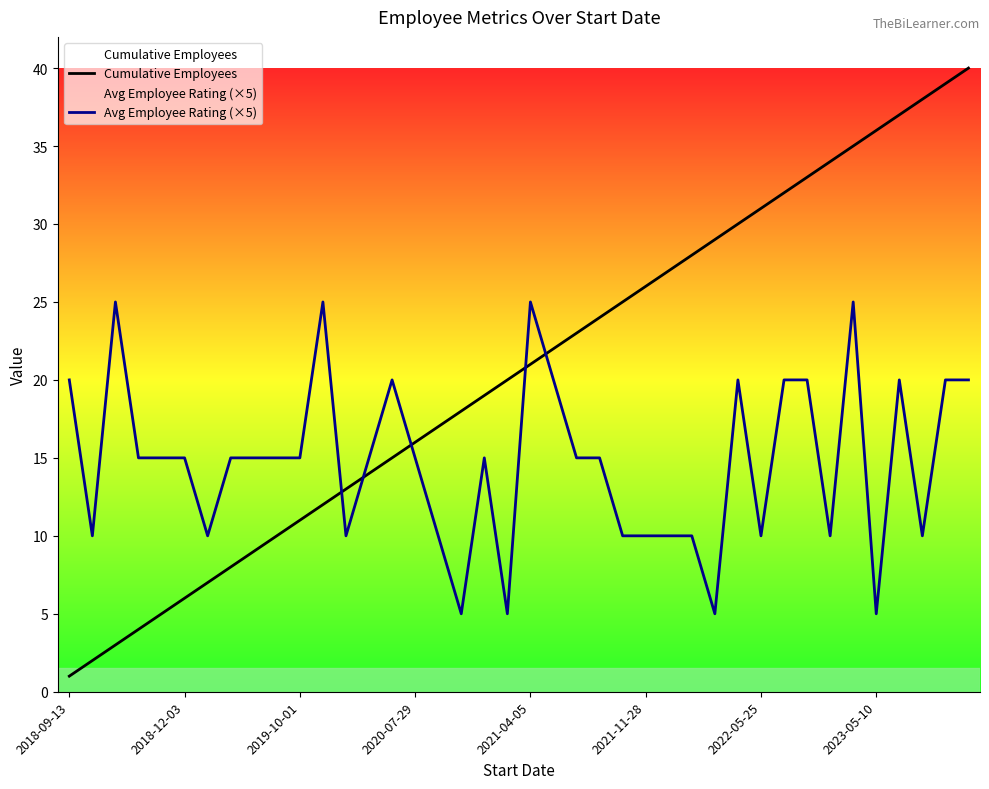

True or false: Avg Employee Rating (×5) has more than 0 interior local peaks.

True